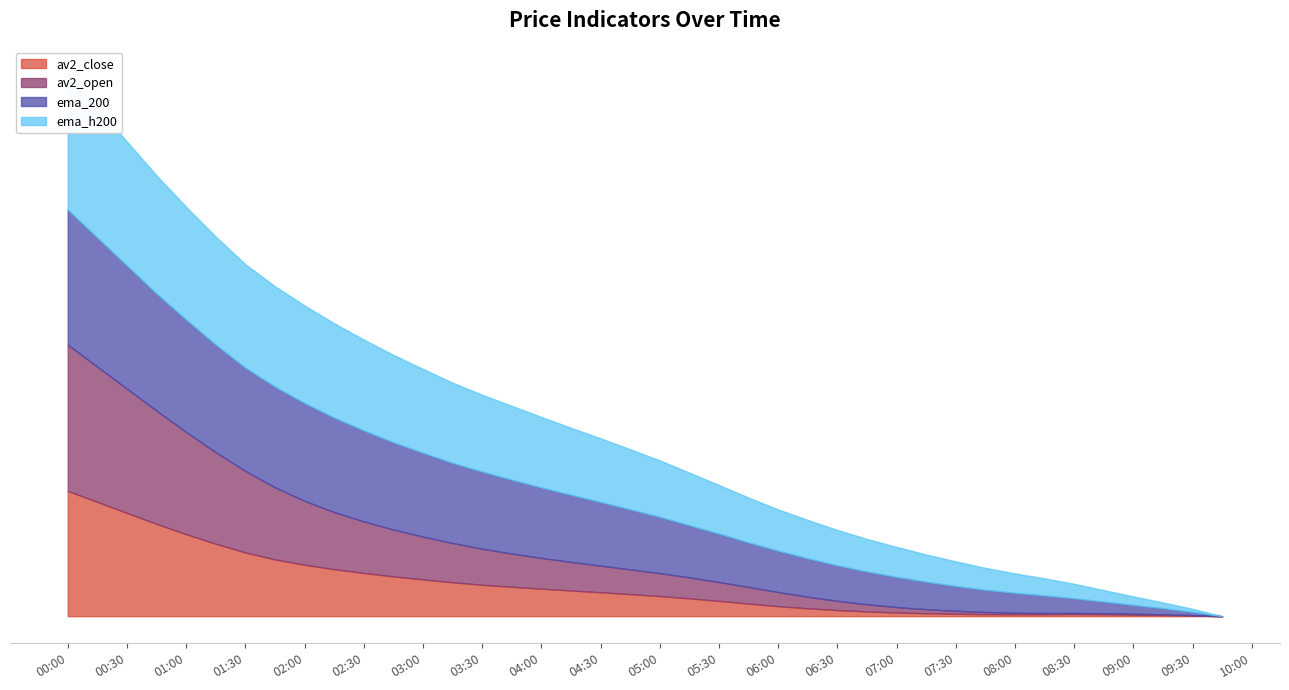

What is the difference between the maximum and second lowest values in the av2_close series?

1.9